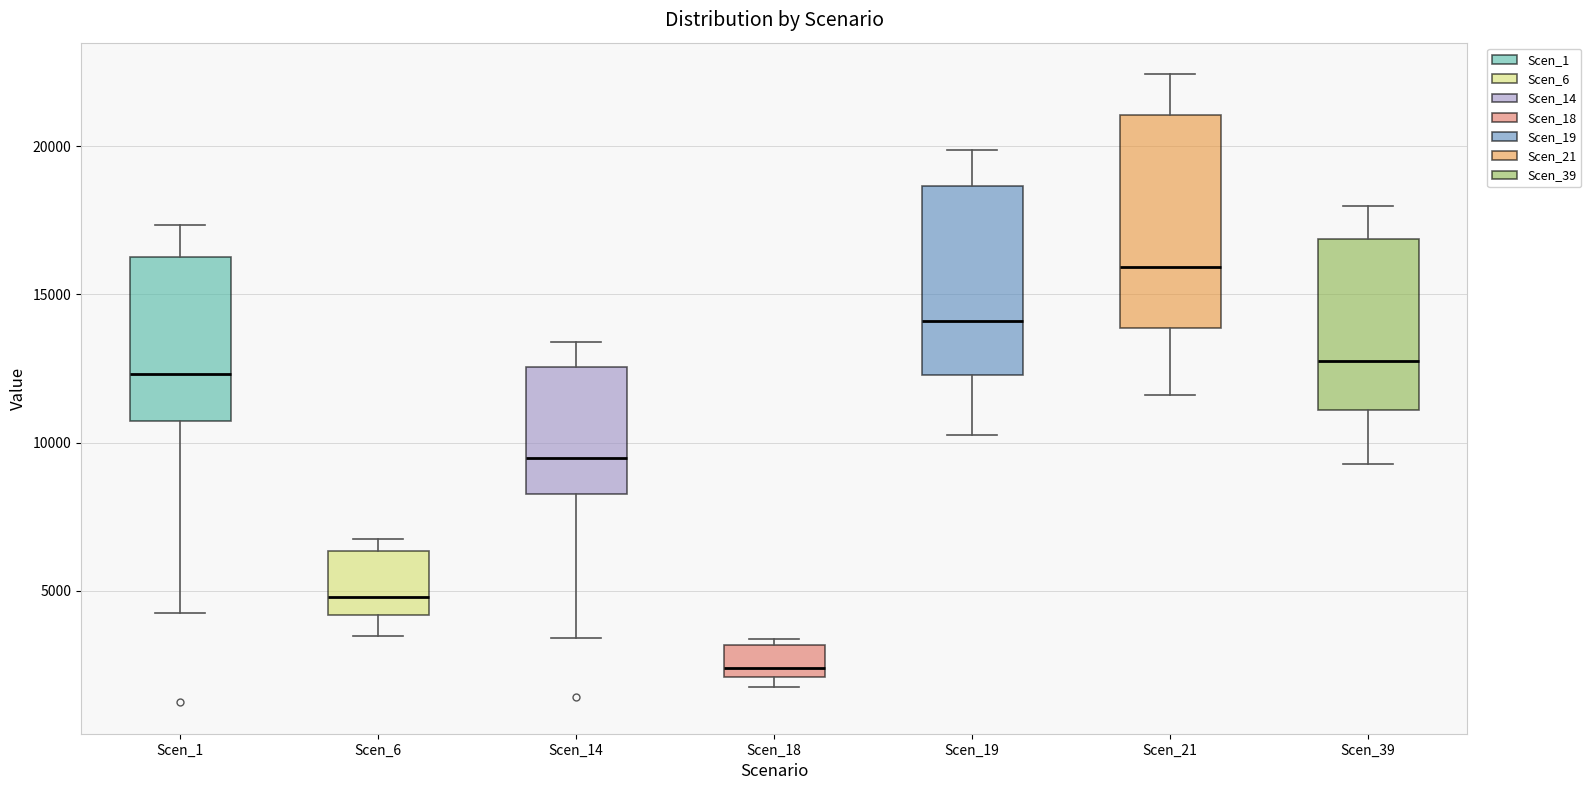

Which box's median line is the highest?

Scen_21